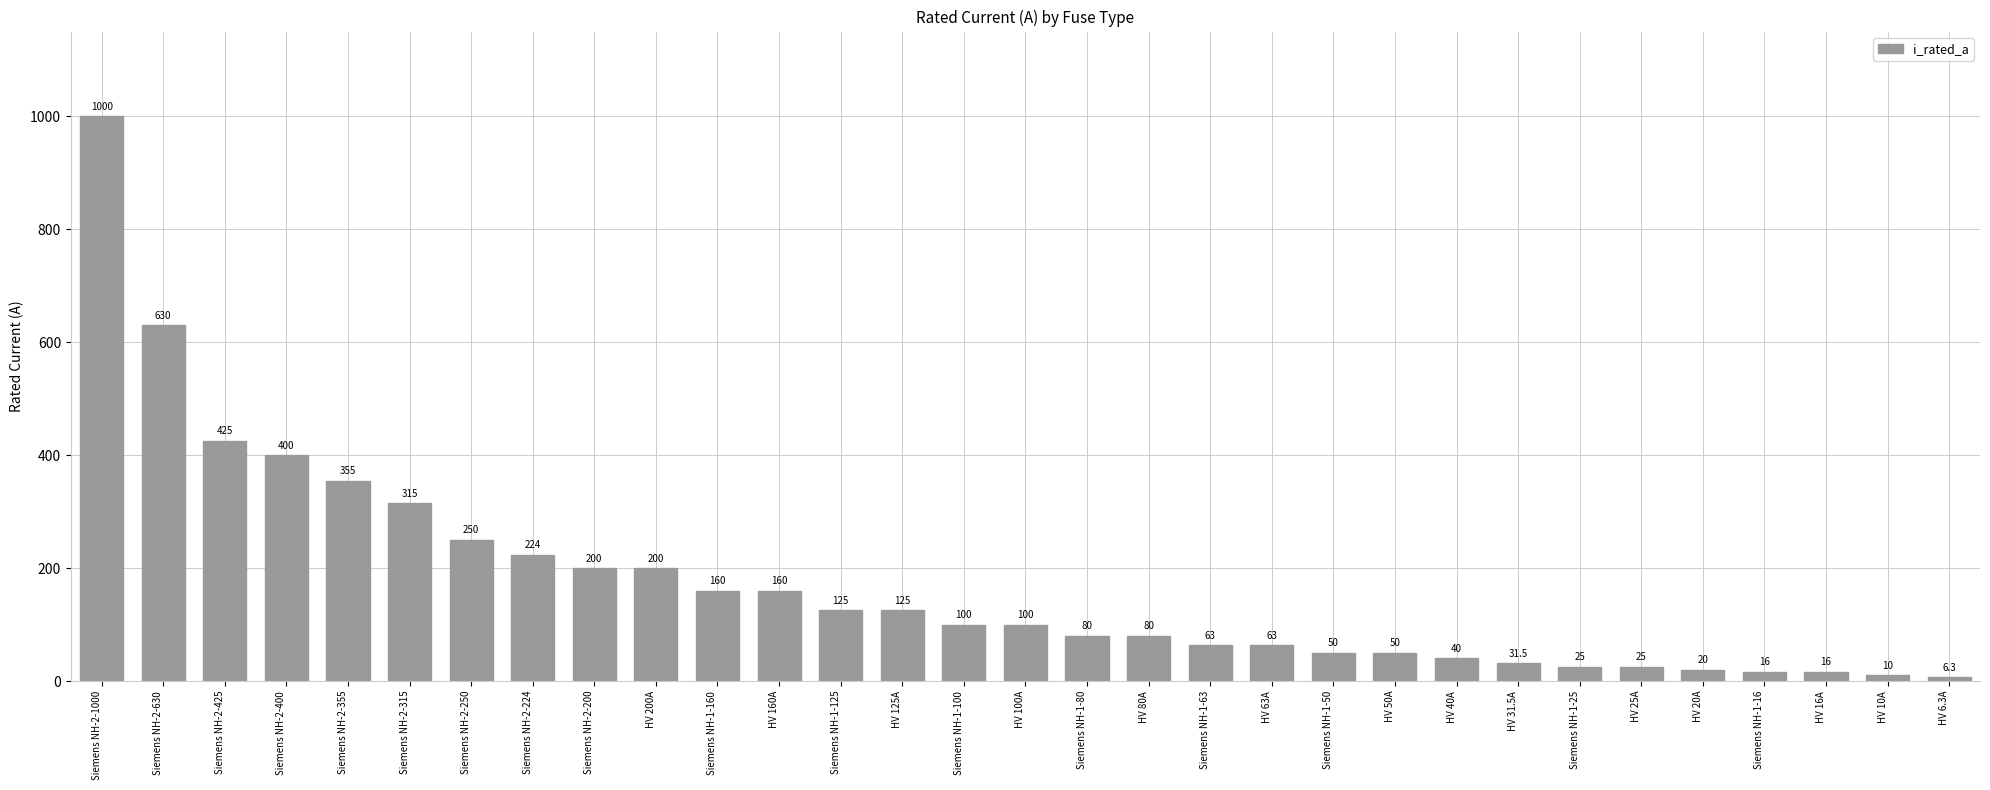

Reading left to right, list all the values displayed in this chart.

Siemens NH-2-1000=1000.0	Siemens NH-2-630=630.0	Siemens NH-2-425=425.0	Siemens NH-2-400=400.0	Siemens NH-2-355=355.0	Siemens NH-2-315=315.0	Siemens NH-2-250=250.0	Siemens NH-2-224=224.0	Siemens NH-2-200=200.0	HV 200A=200.0	Siemens NH-1-160=160.0	HV 160A=160.0	Siemens NH-1-125=125.0	HV 125A=125.0	Siemens NH-1-100=100.0	HV 100A=100.0	Siemens NH-1-80=80.0	HV 80A=80.0	Siemens NH-1-63=63.0	HV 63A=63.0	Siemens NH-1-50=50.0	HV 50A=50.0	HV 40A=40.0	HV 31.5A=31.5	Siemens NH-1-25=25.0	HV 25A=25.0	HV 20A=20.0	Siemens NH-1-16=16.0	HV 16A=16.0	HV 10A=10.0	HV 6.3A=6.3